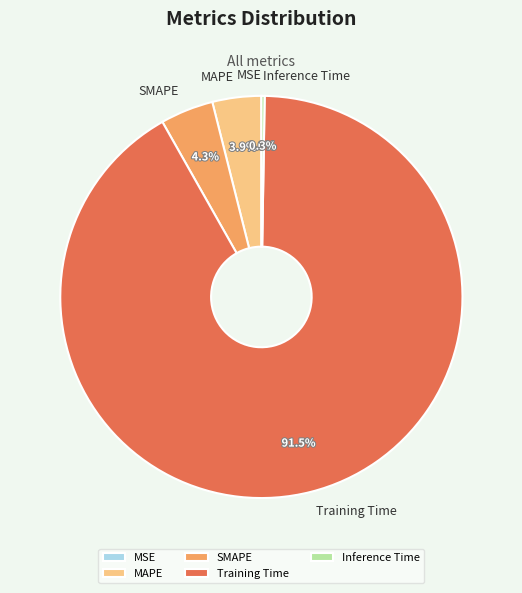

Does any single category account for the majority?

Yes